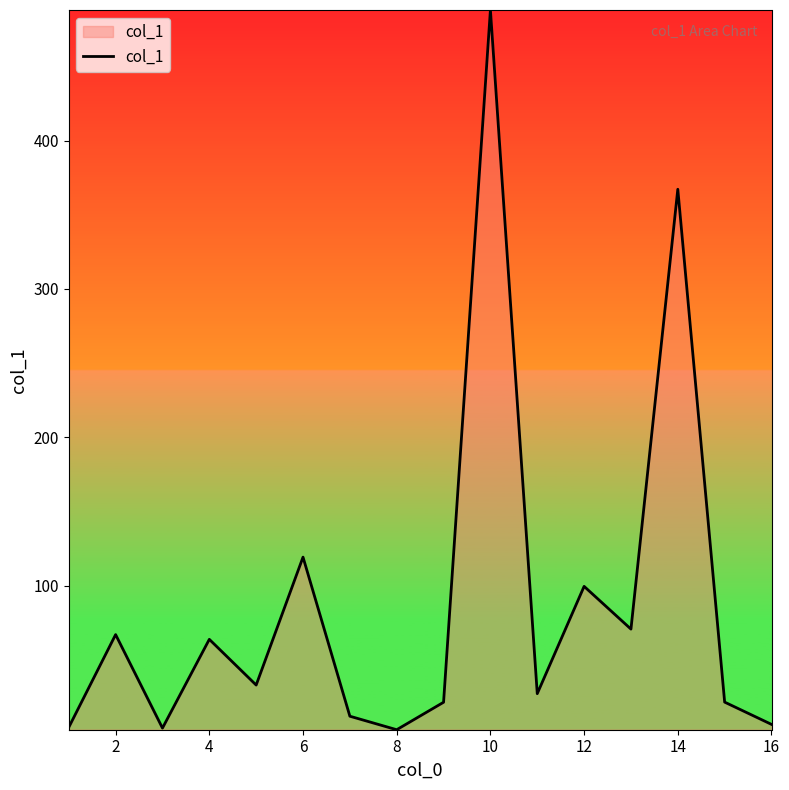

What is the maximum value shown in the chart?

488.0